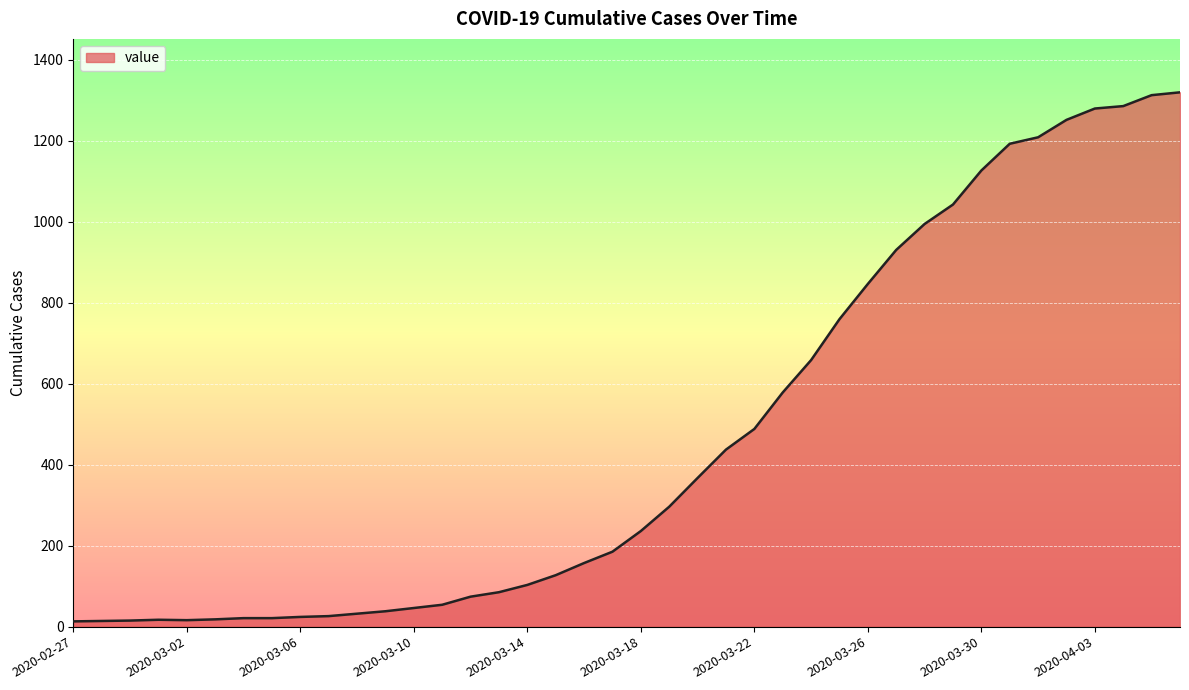

What is the difference between the maximum and minimum values?

1306